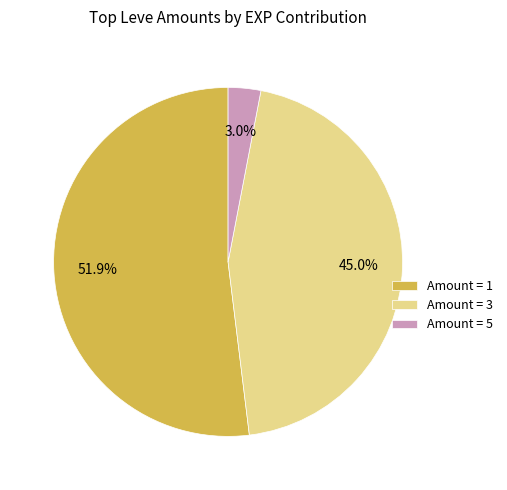

Does any single category account for the majority?

Yes